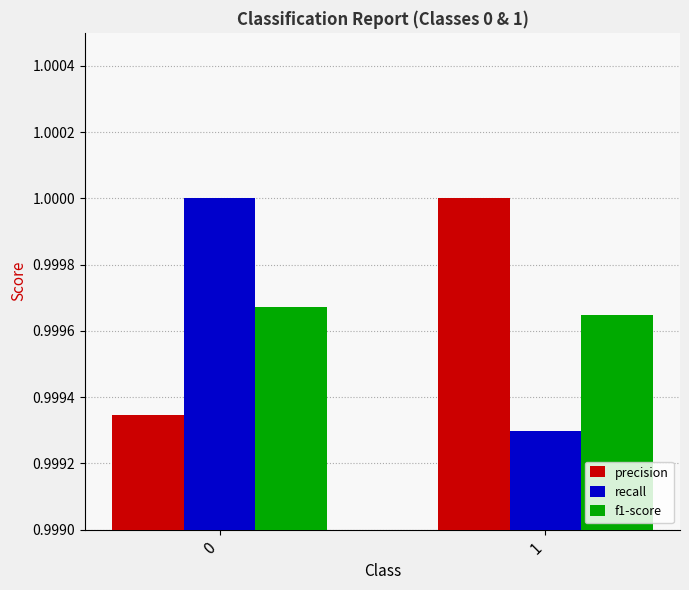

Is the value of recall at 1 greater than the value of f1-score at 1?

No